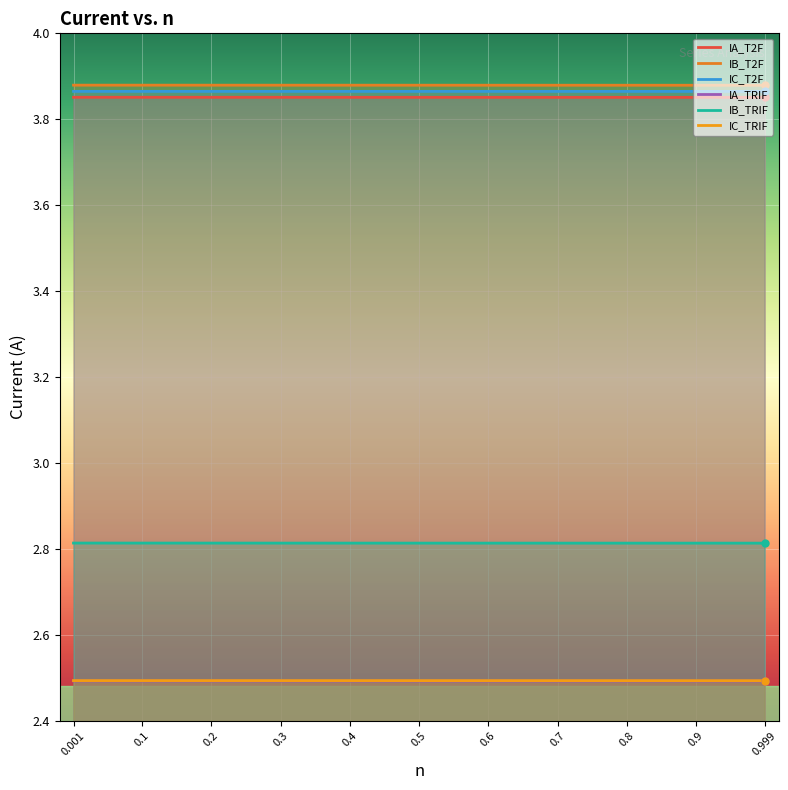

At which label does IC_T2F reach its minimum?

0.999